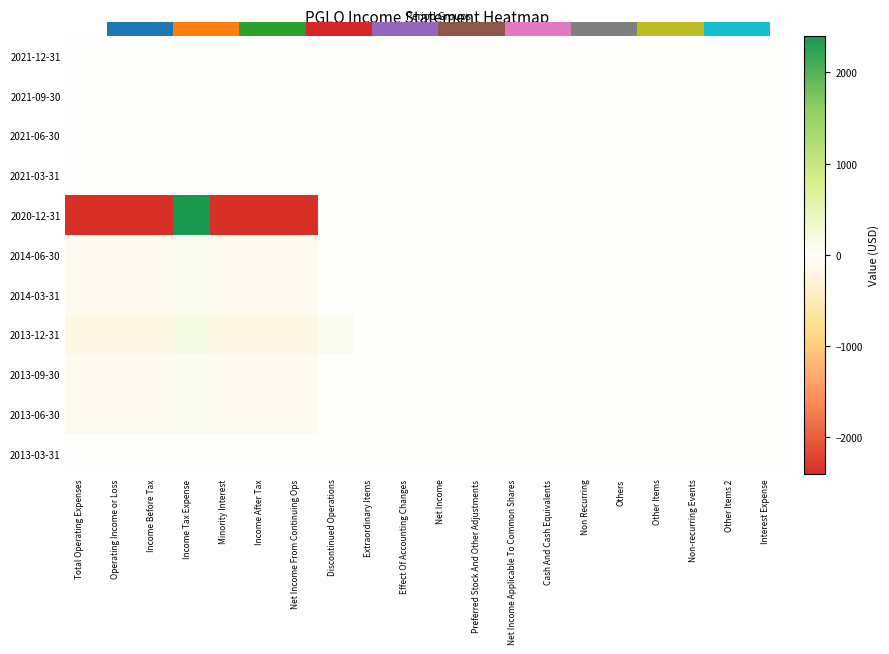

Between Other Items and Net Income Applicable To Common Shares, which is larger?

Other Items